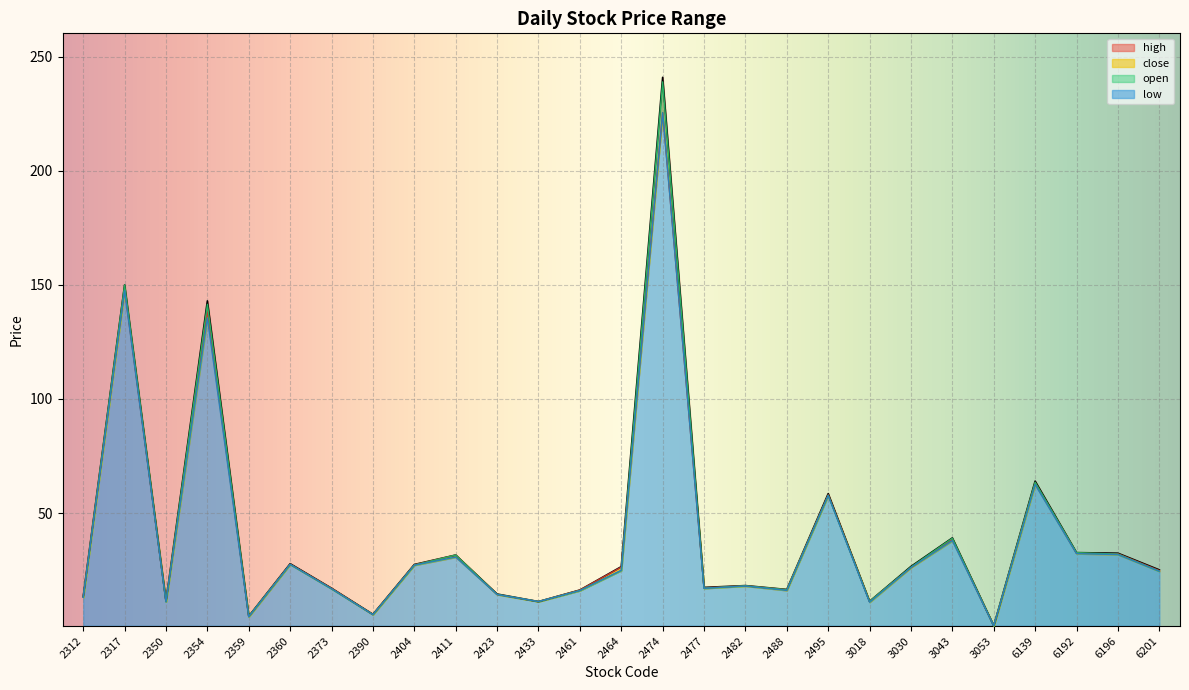

What is the sum of all open values?

1073.7